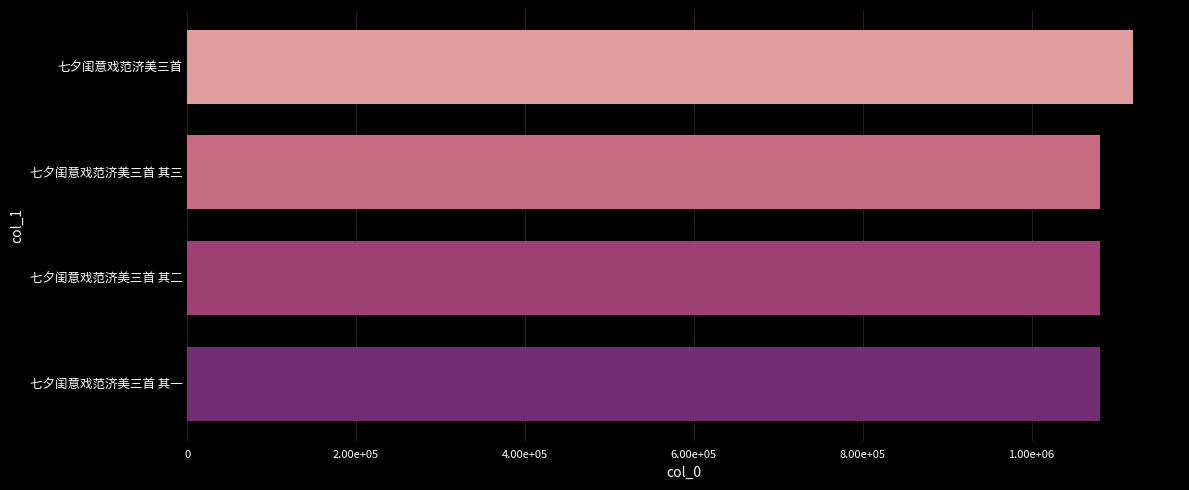

Does the chart contain any negative values?

No